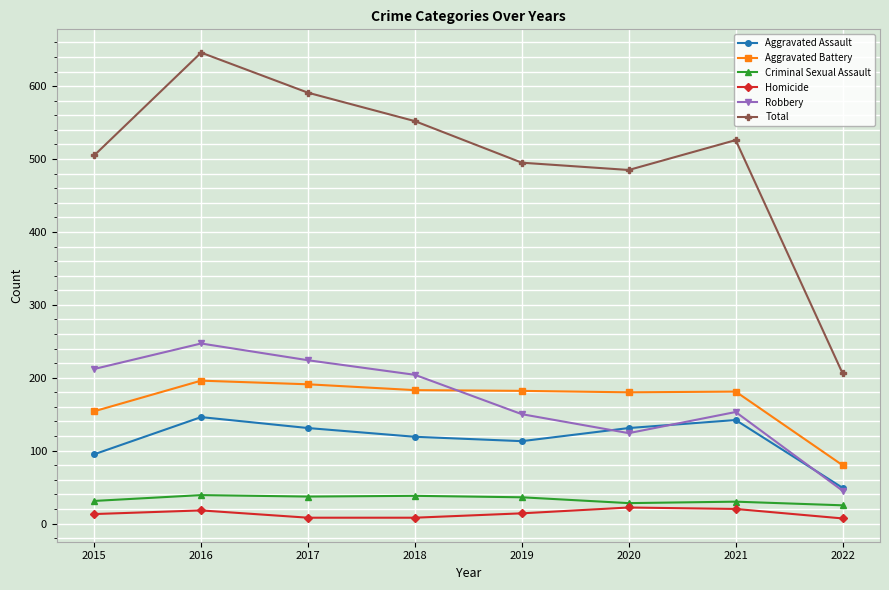

What is the total value across all series at 2017?

1182